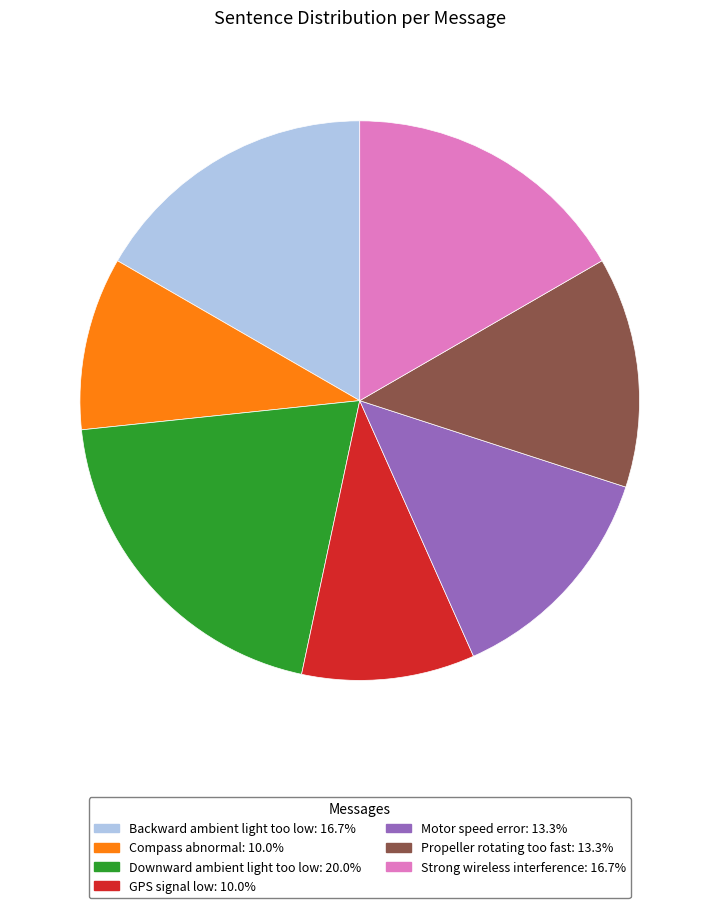

Which has a higher value, GPS signal low or Propeller rotating too fast?

Propeller rotating too fast